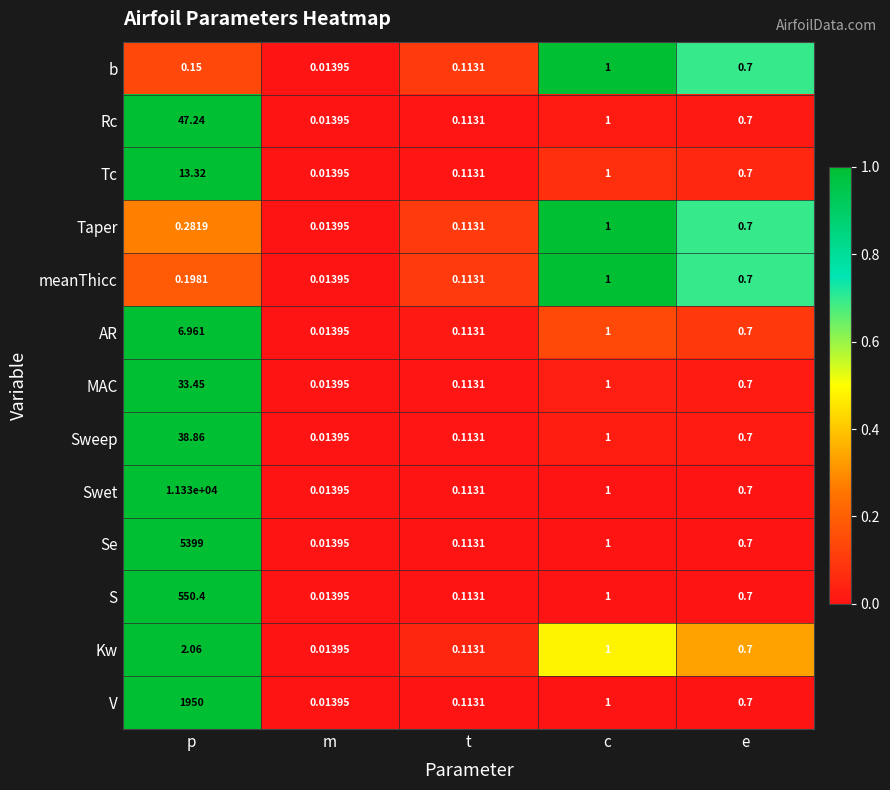

Which series has the largest total across all categories?

Swet